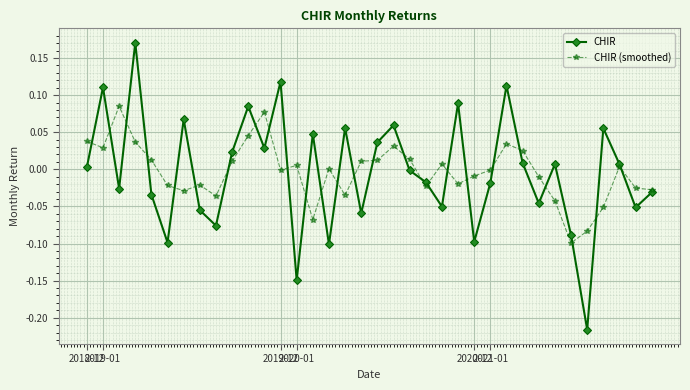

Which series has the widest spread of values?

CHIR